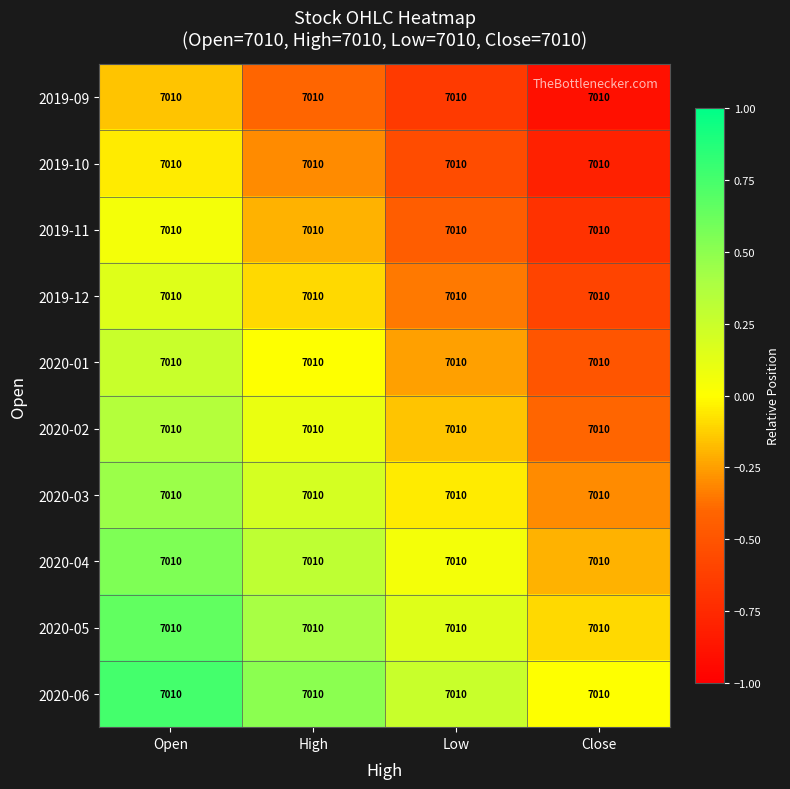

Which label corresponds to the largest value in the chart?

Open